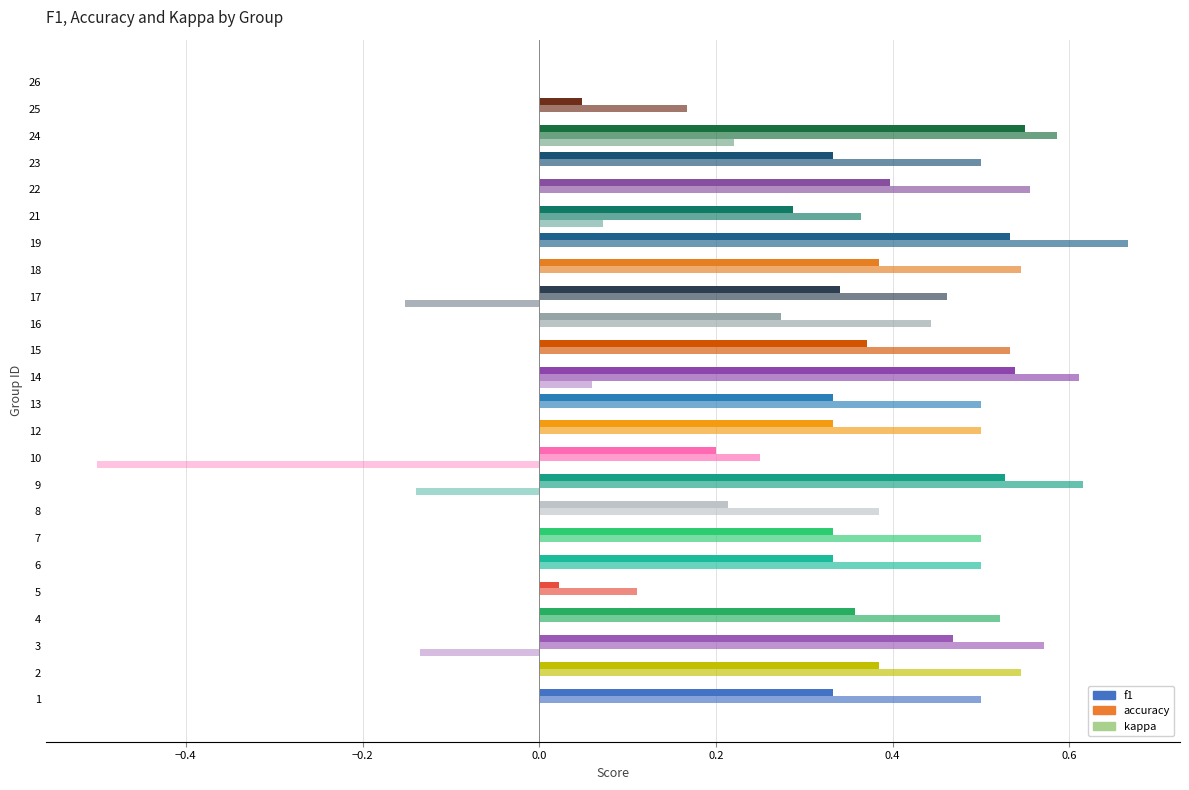

Rank the series by their average value, from highest to lowest.

accuracy, f1, kappa